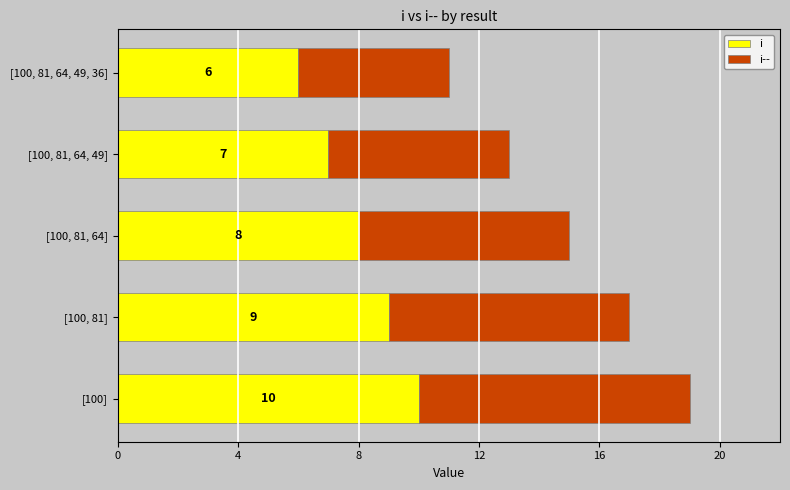

What is the lowest value of the i series?

6